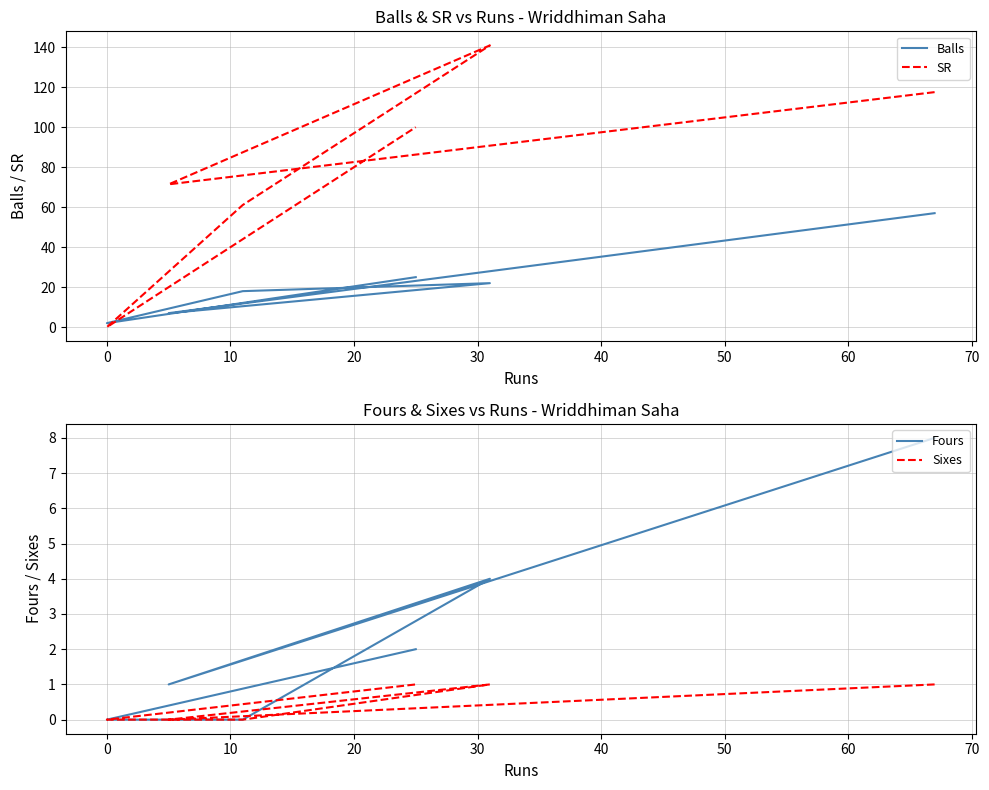

True or false: SR has more than 0 points higher than both neighbors.

True